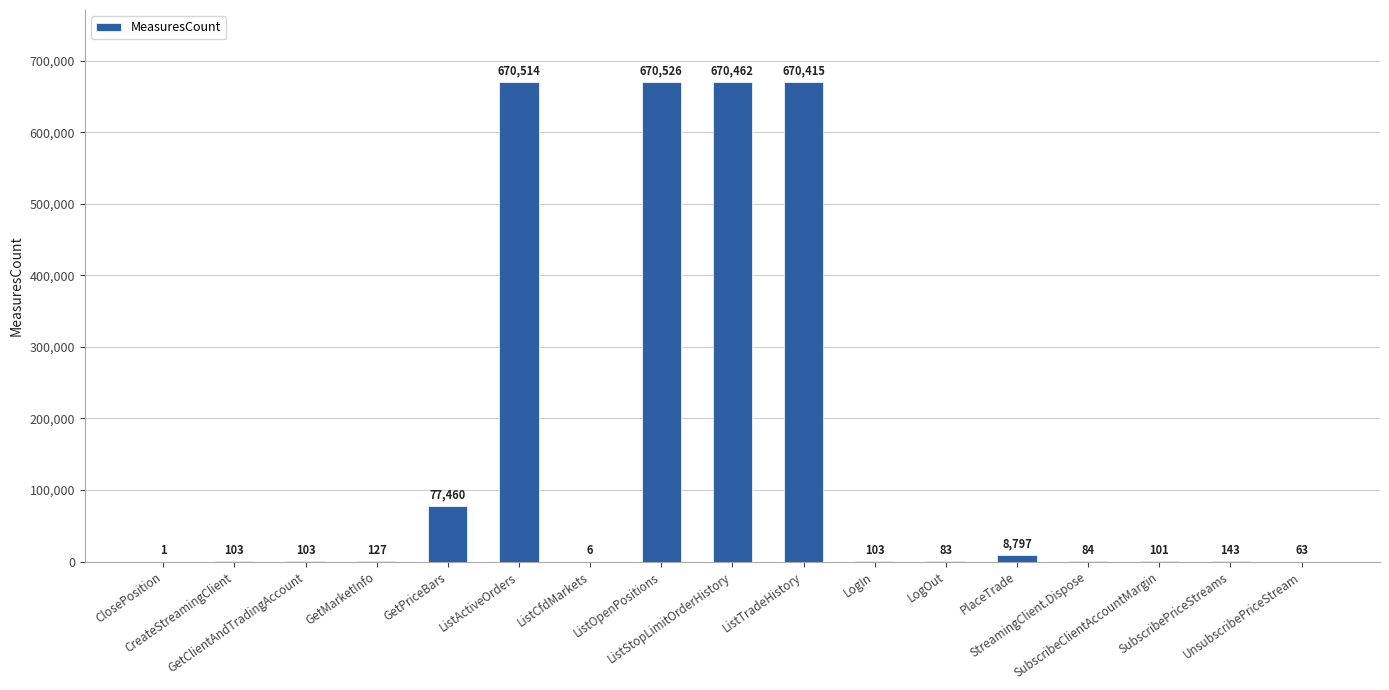

What is the sum of all values?

2769091